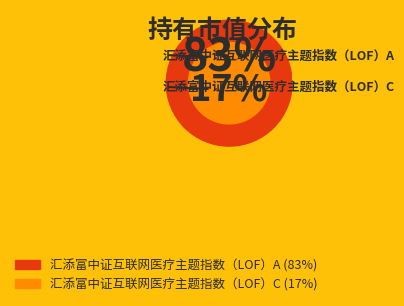

Which category accounts for the majority?

汇添富中证互联网医疗主题指数（LOF）A